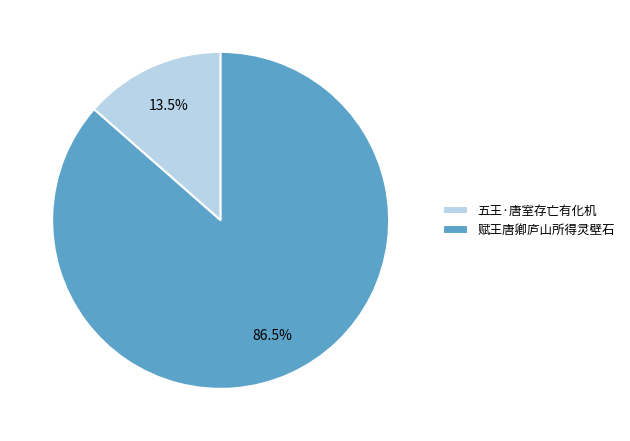

Is 赋王唐卿庐山所得灵壁石 the majority of the pie?

Yes